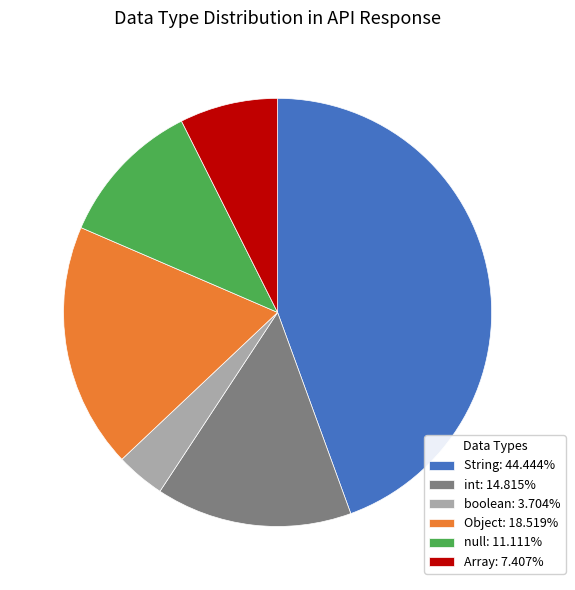

Does null: 11.111% represent more than half of the total?

No